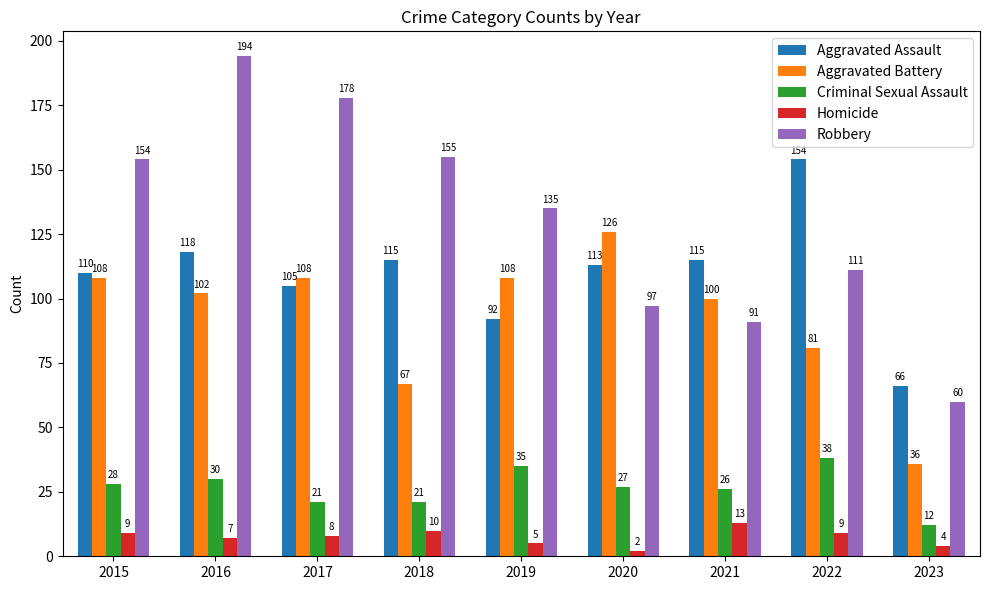

Does the chart contain any negative values?

No